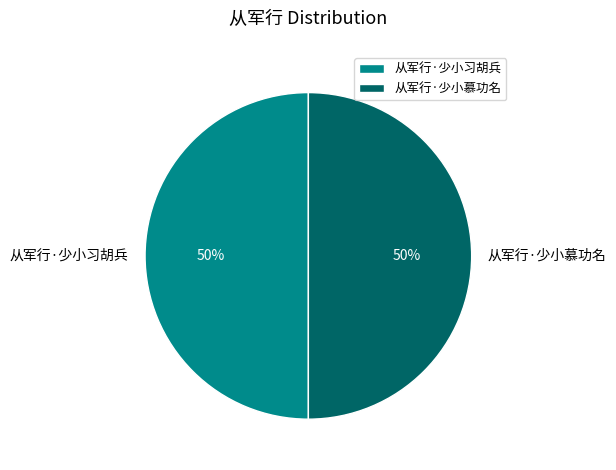

To the nearest percent, what is the combined percentage of 从军行·少小习胡兵 and 从军行·少小慕功名?

100%